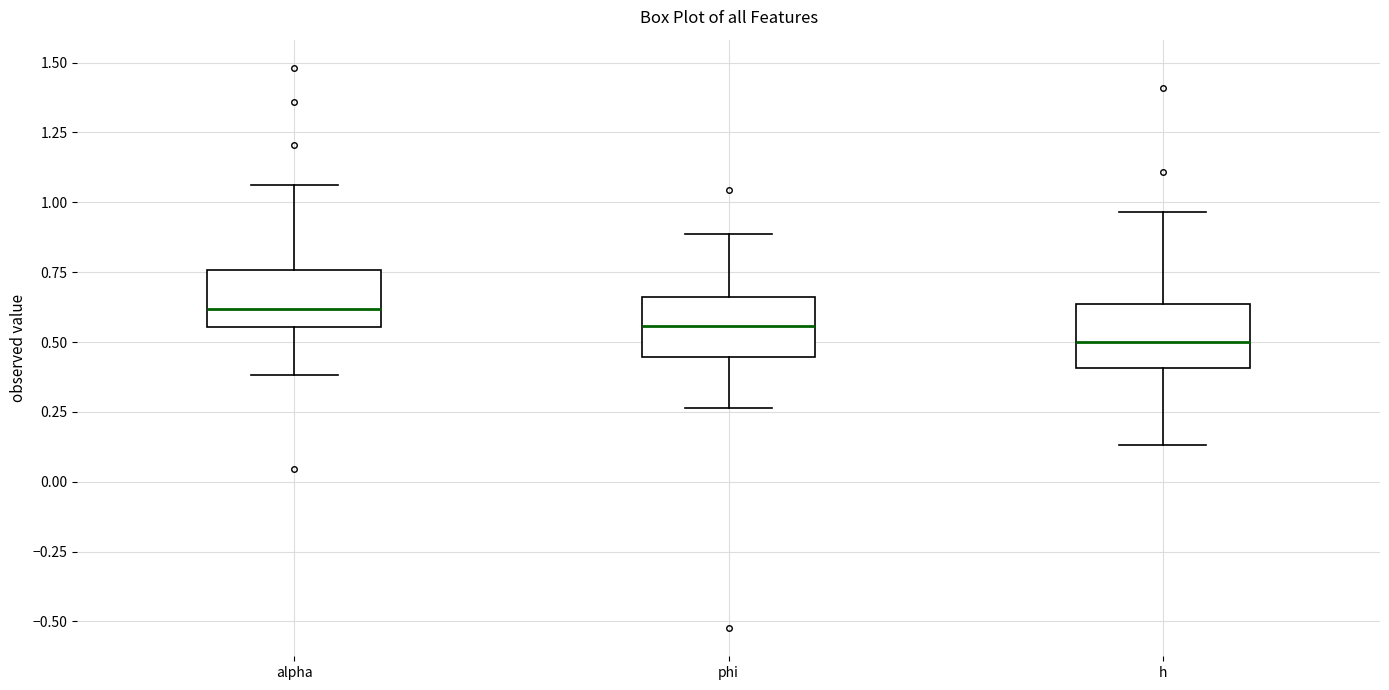

Where does the lower whisker of the box for phi end on the y-axis? The values are not printed on the chart, so give them approximately, as read against the axis.

0.25